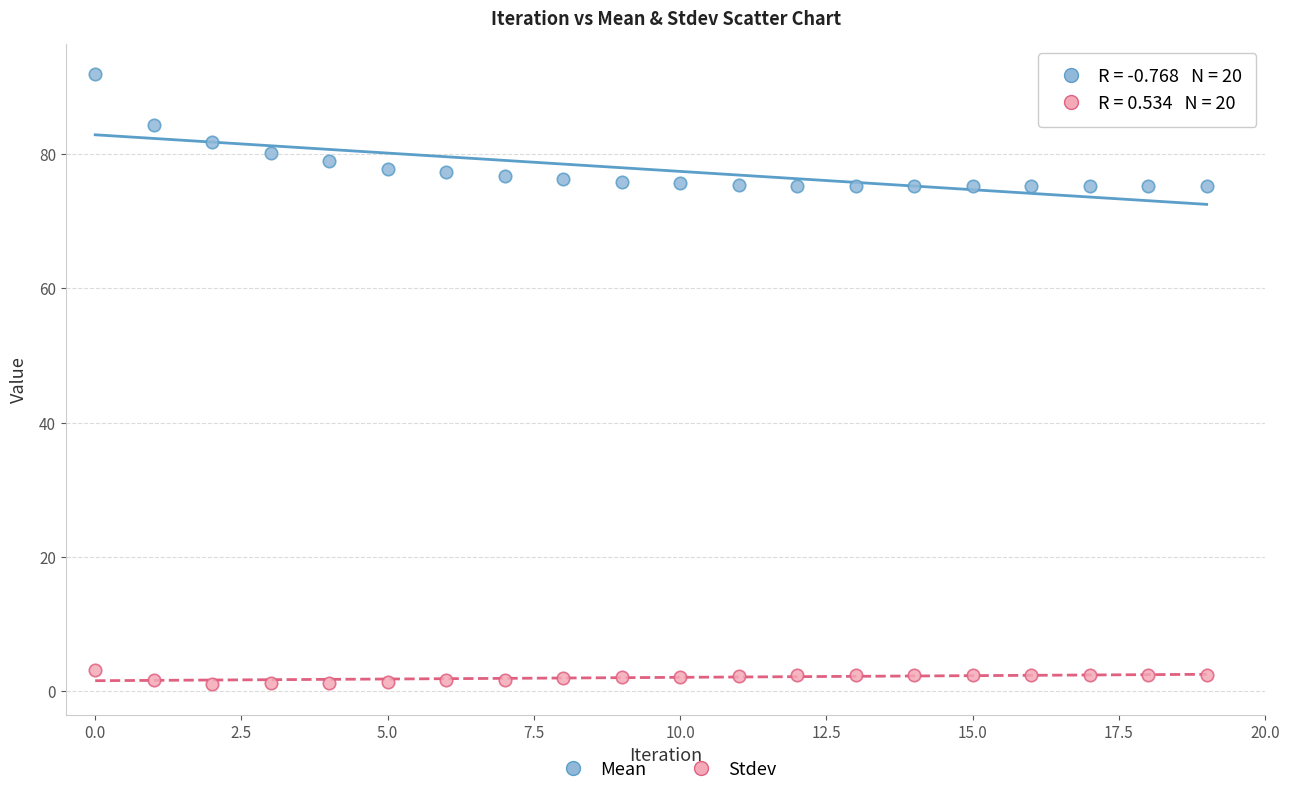

Which series contains the highest Y value?

Mean